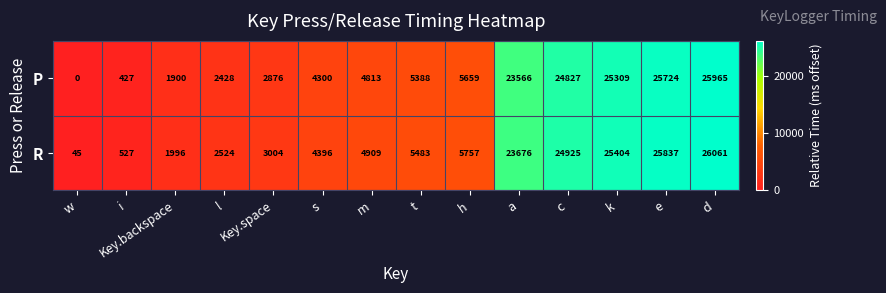

What is the spread (max minus min) of values at d?

96